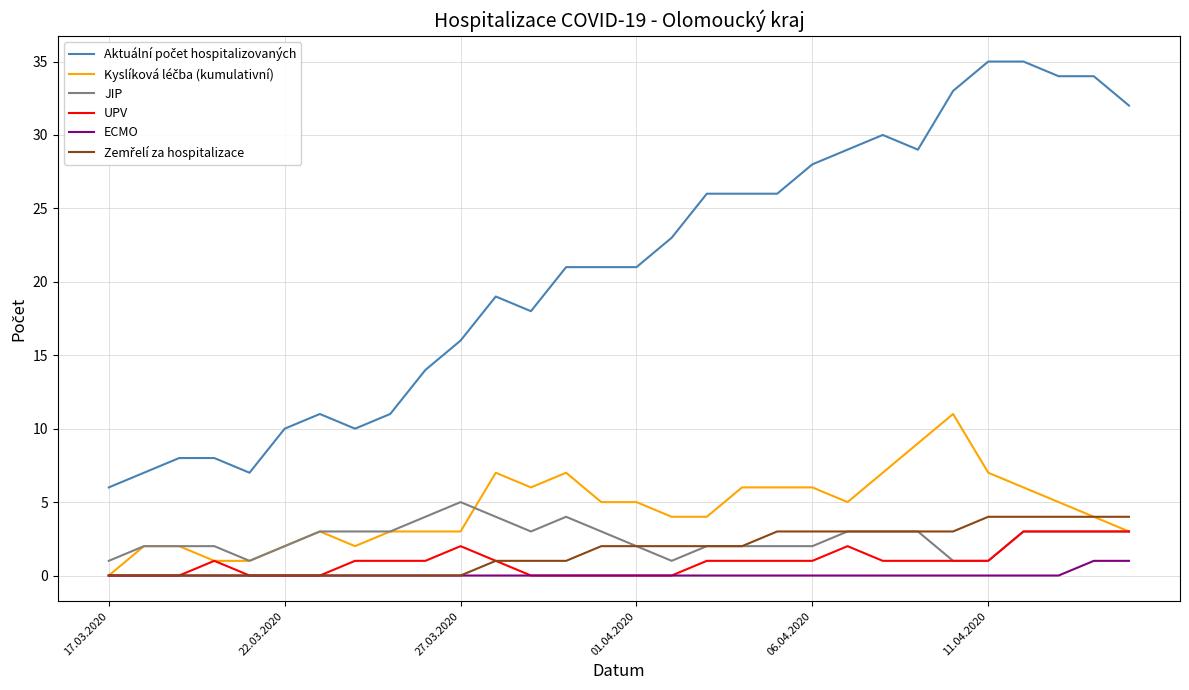

What is the maximum value for JIP?

5